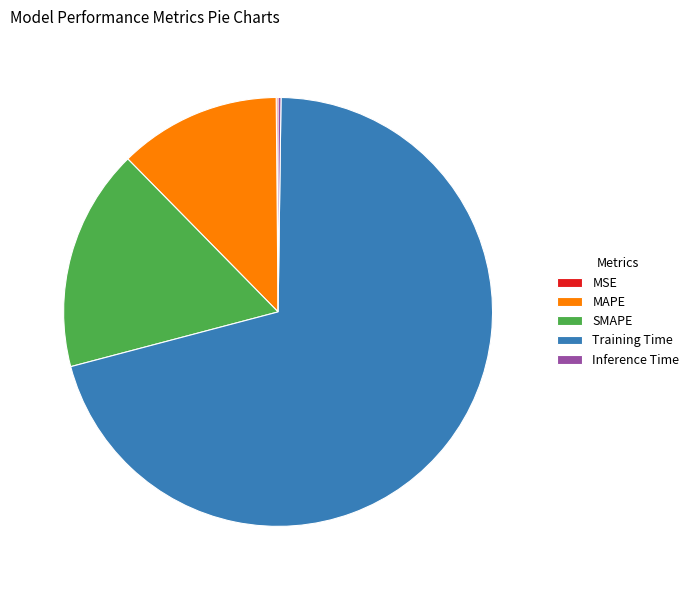

Is there a majority slice in this chart?

Yes